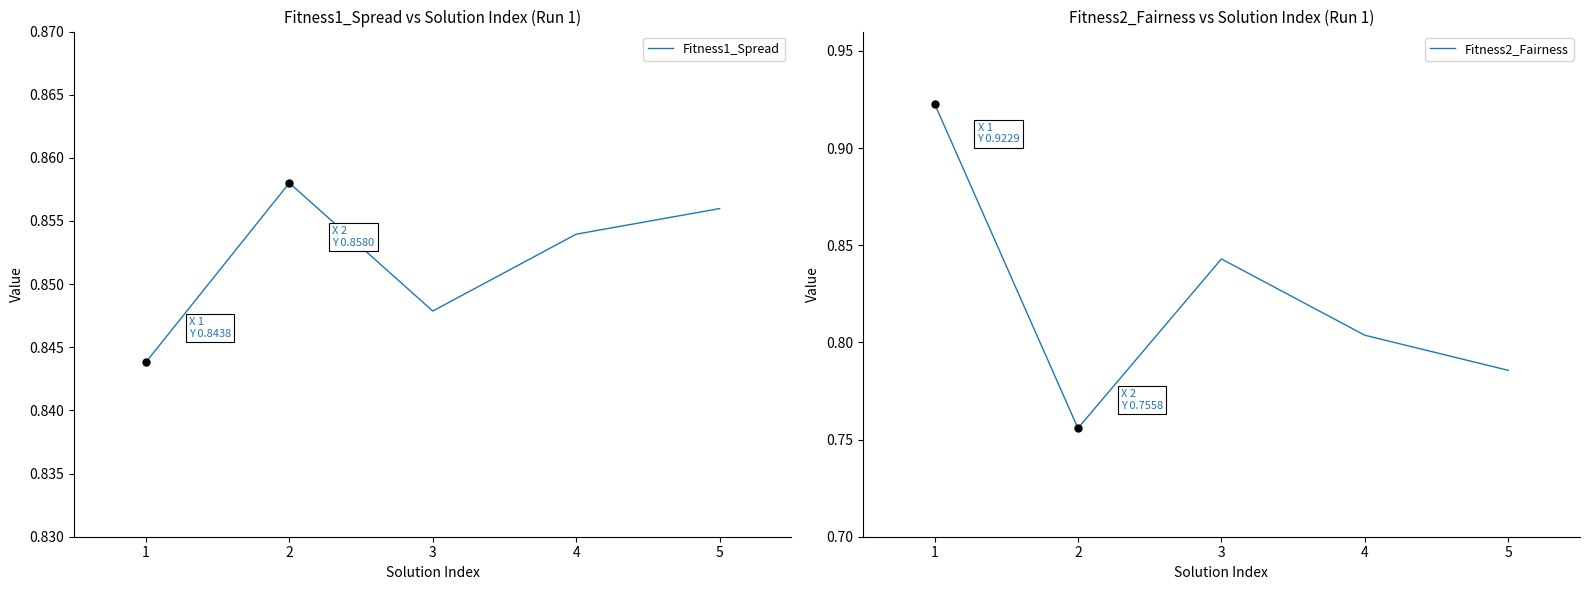

Rank the categories by Fitness2_Fairness value from highest to lowest.

1, 3, 4, 5, 2